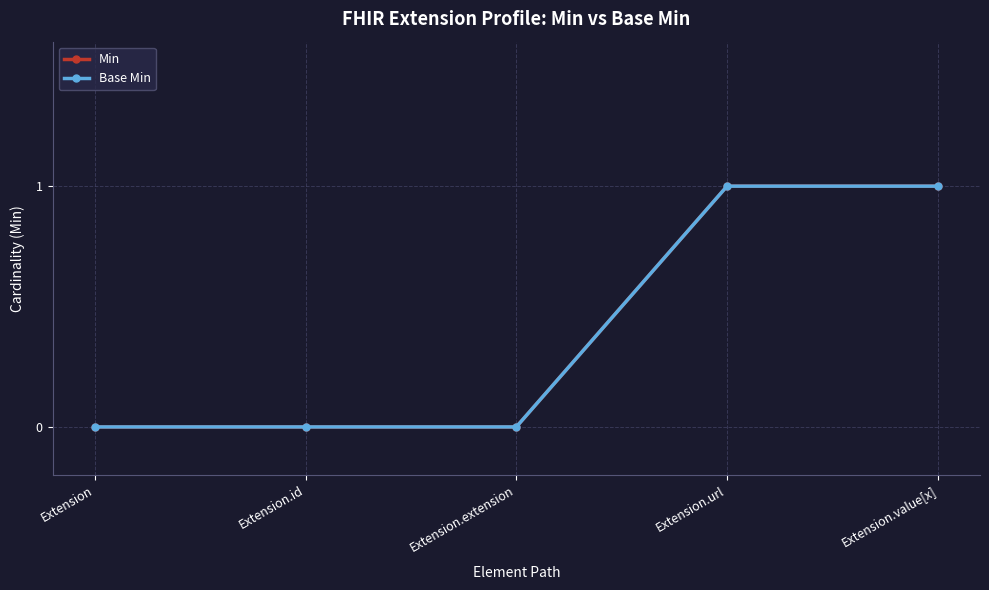

Is this an area chart (filled region under the line)?

No